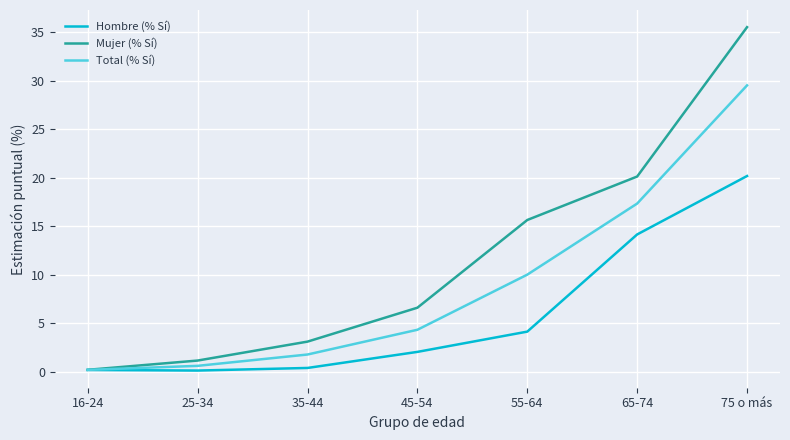

Which series has the largest range (max minus min)?

Mujer (% Sí)